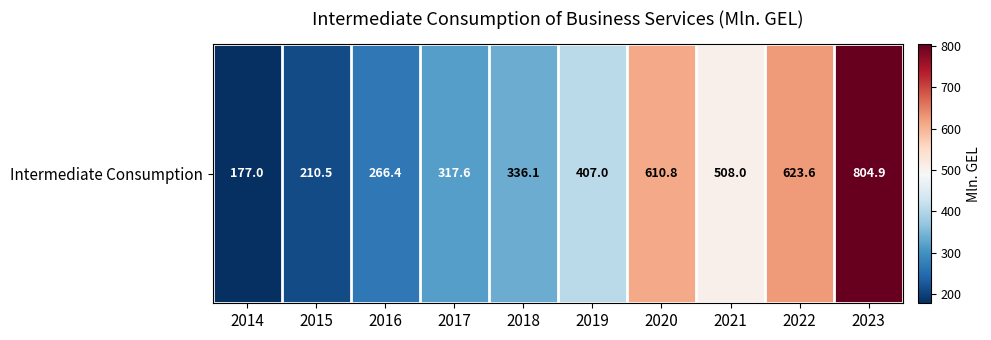

List the labels in order of value, smallest first.

2014, 2015, 2016, 2017, 2018, 2019, 2021, 2020, 2022, 2023